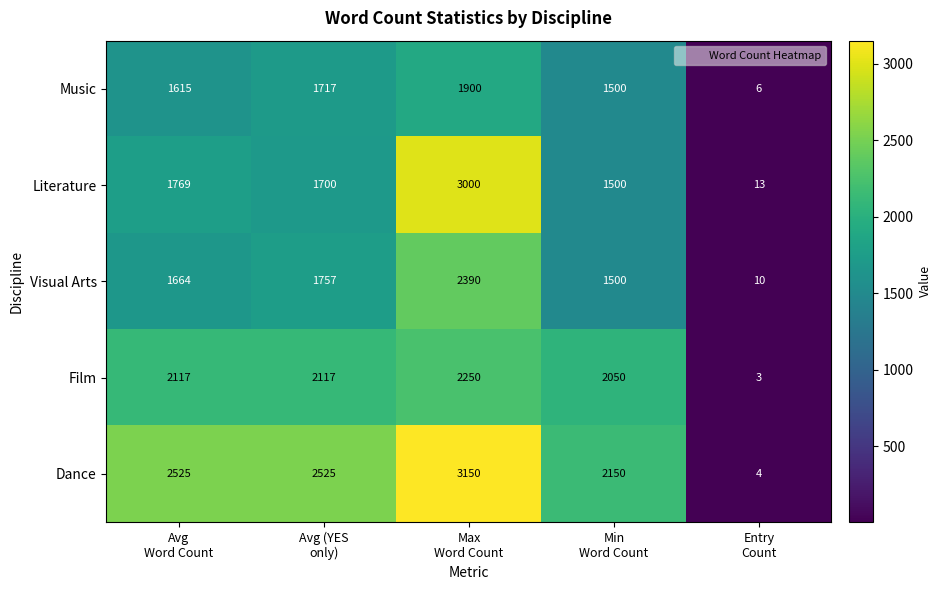

Count the number of data series in this chart.

5